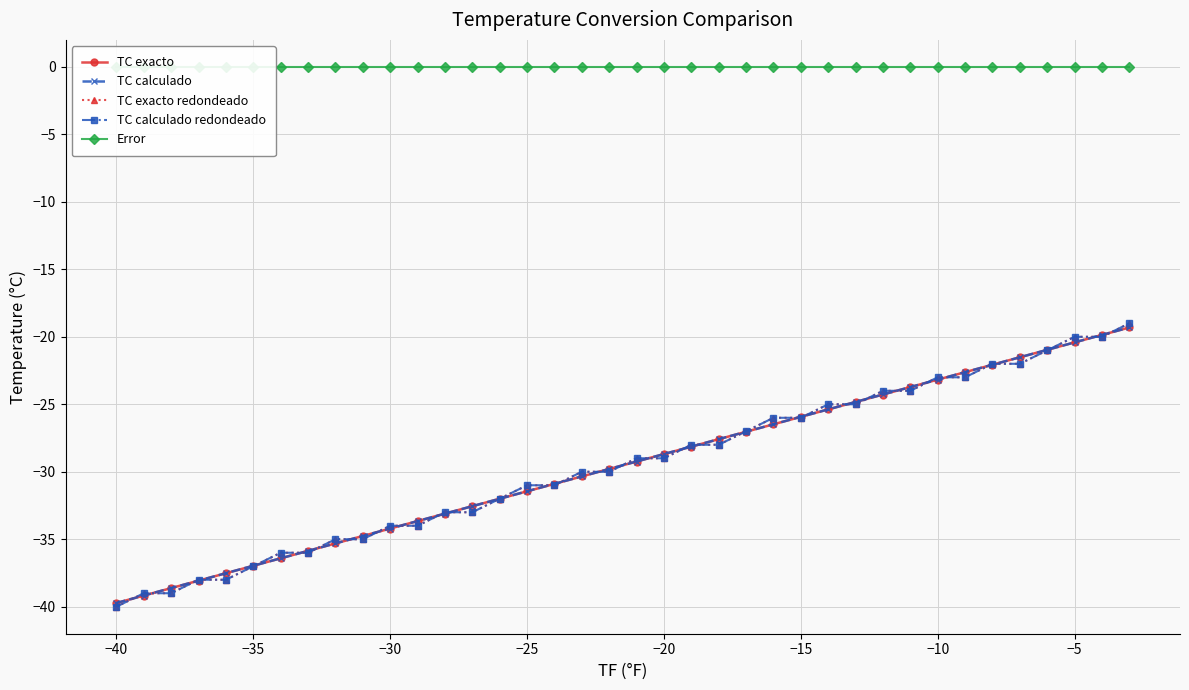

What are all the series names shown in the legend?

TC exacto, TC calculado, TC exacto redondeado, TC calculado redondeado, Error